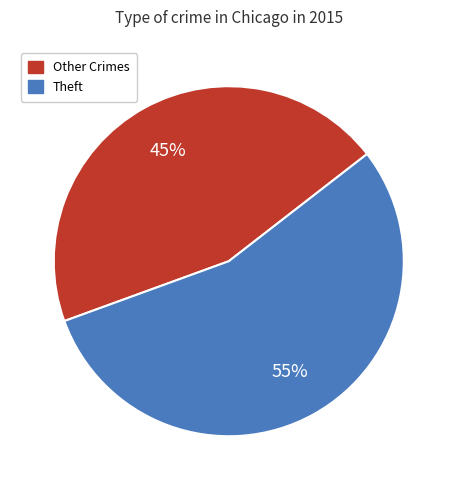

Is there a majority slice in this chart?

Yes